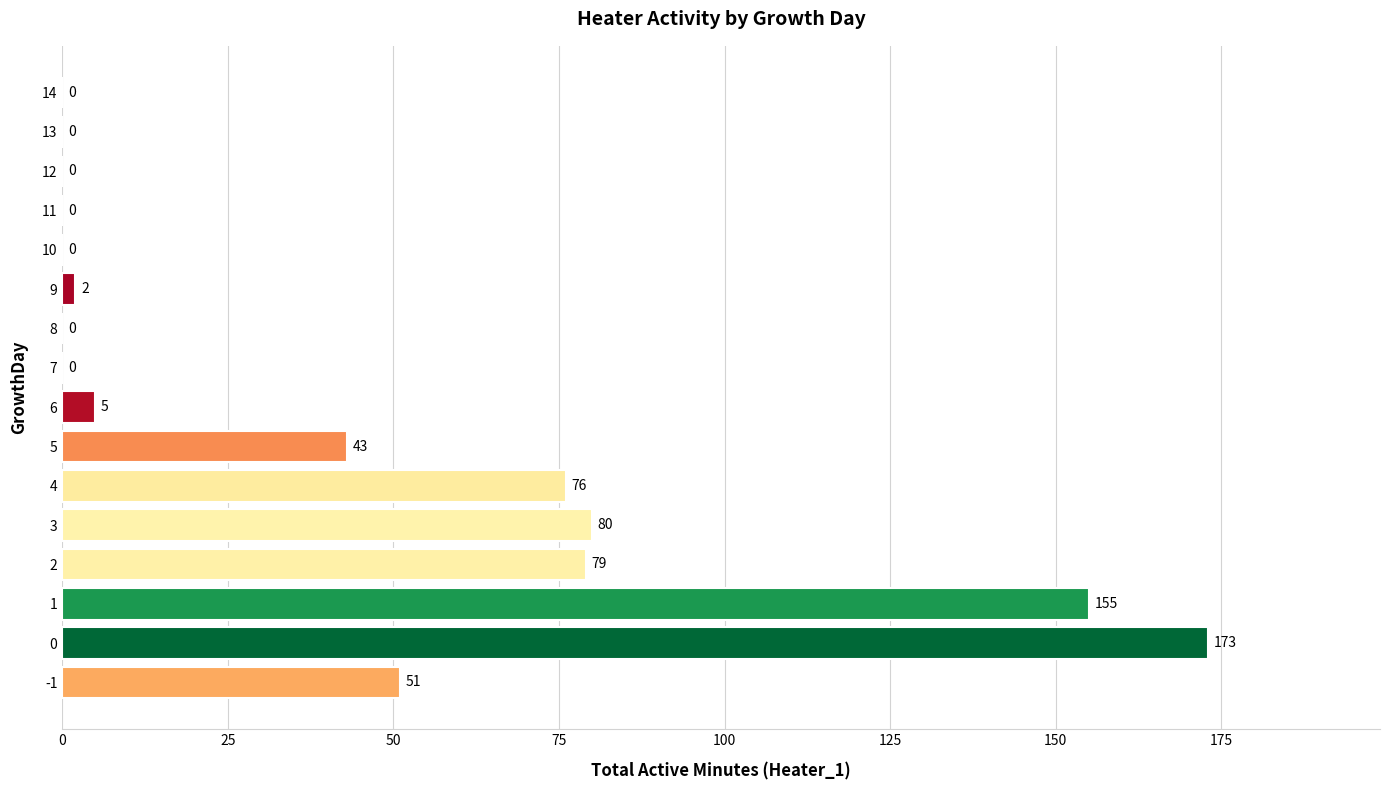

What is the greatest value displayed?

173